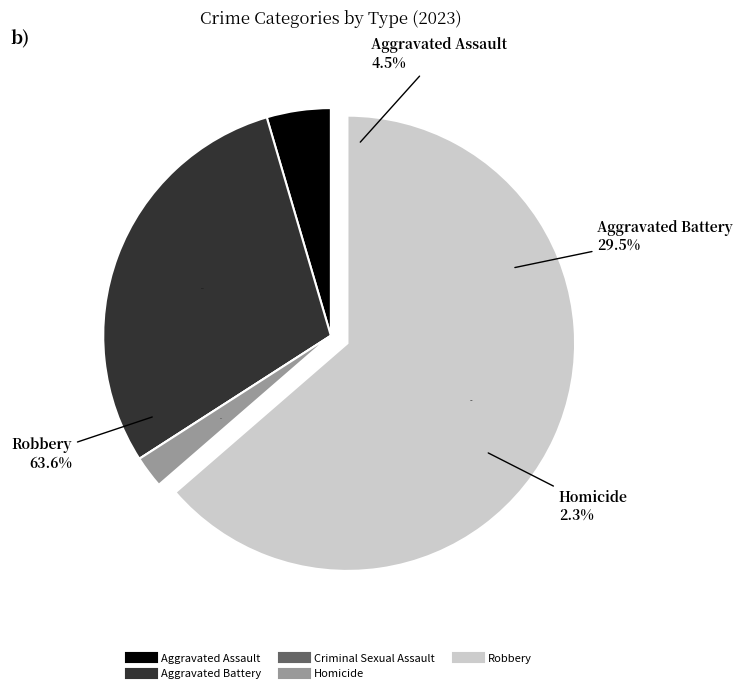

To the nearest percent, what is the combined percentage of Robbery and Criminal Sexual Assault?

64%